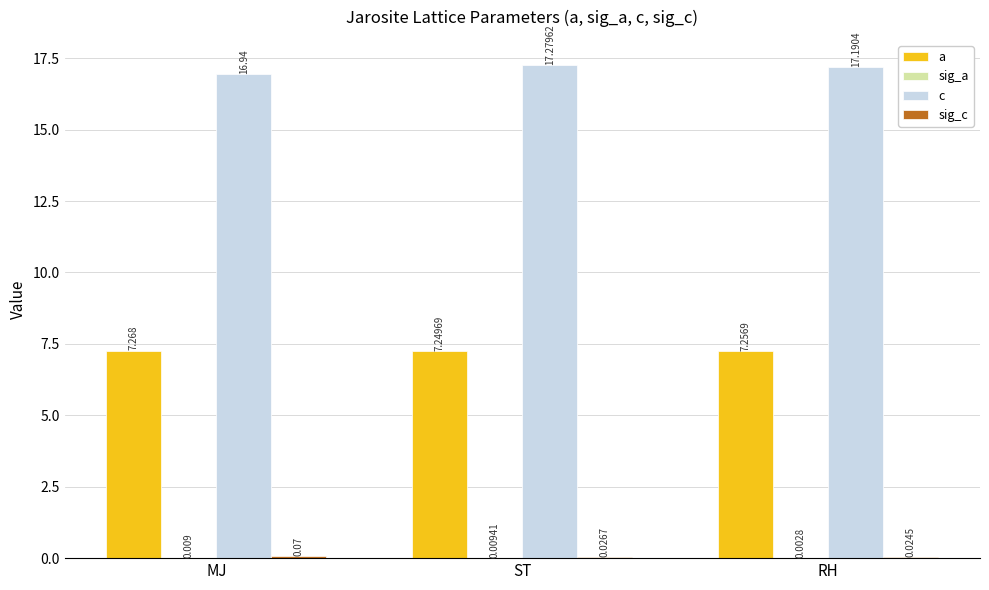

Which category has the highest value across all series?

ST